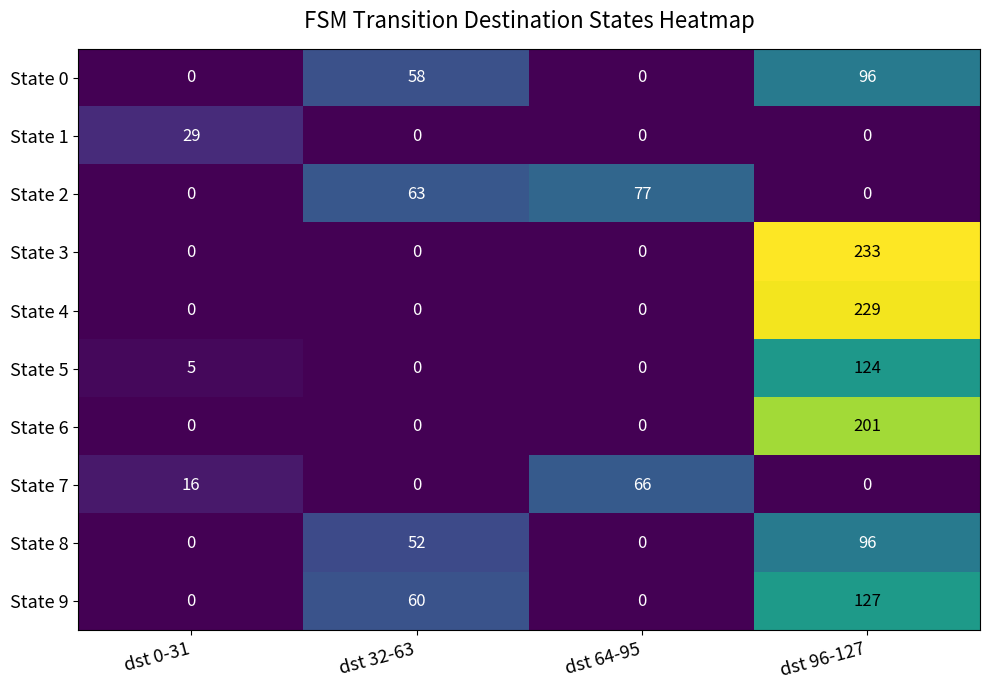

Which series changed the most between dst 32-63 and dst 64-95?

State 7